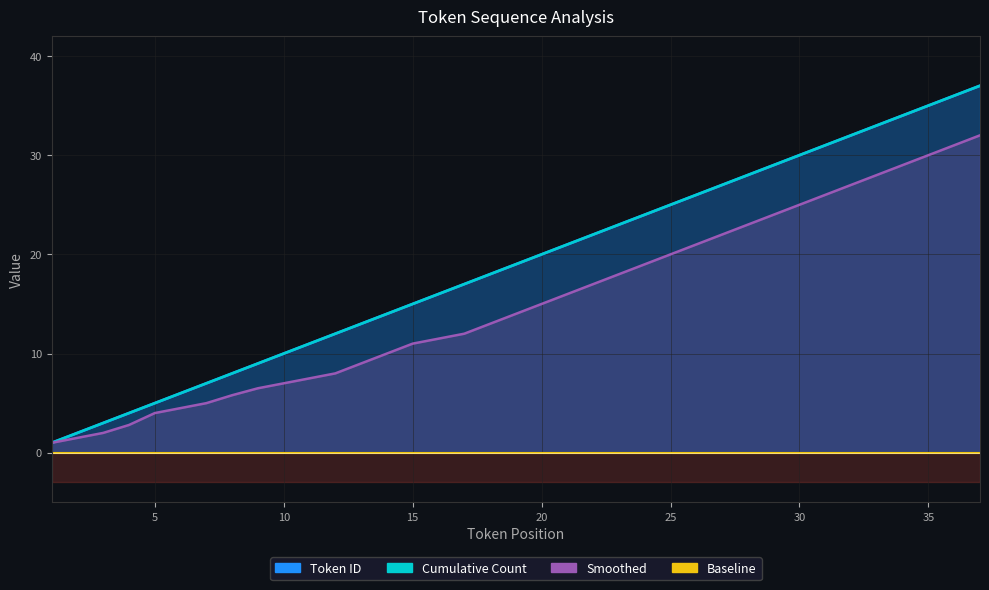

True or false: Token ID _line and Smoothed _line intersect in this chart.

False